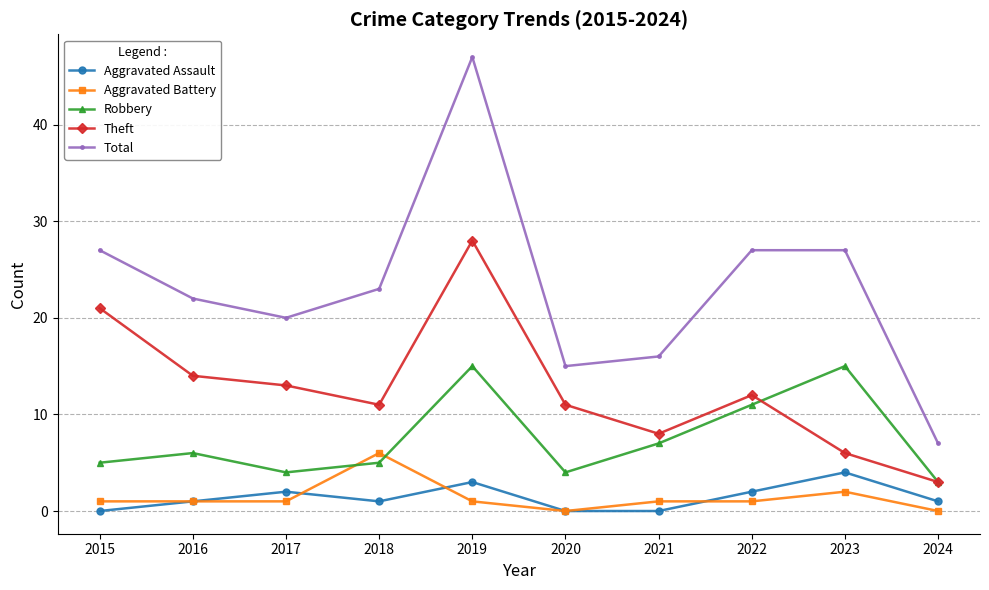

At which category does Theft reach its first local valley?

2018